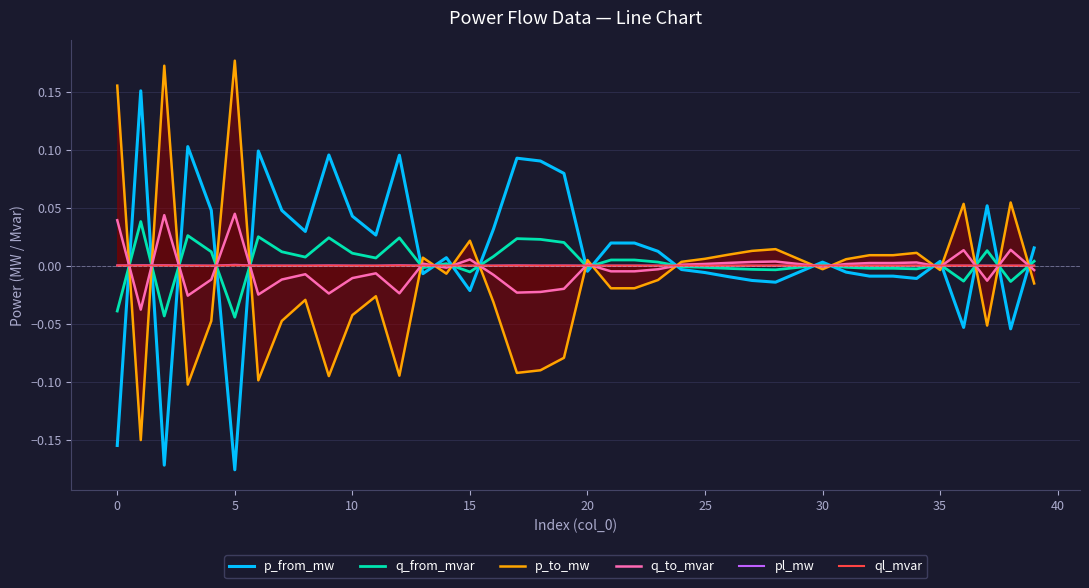

Which label corresponds to the largest value in the chart?

5